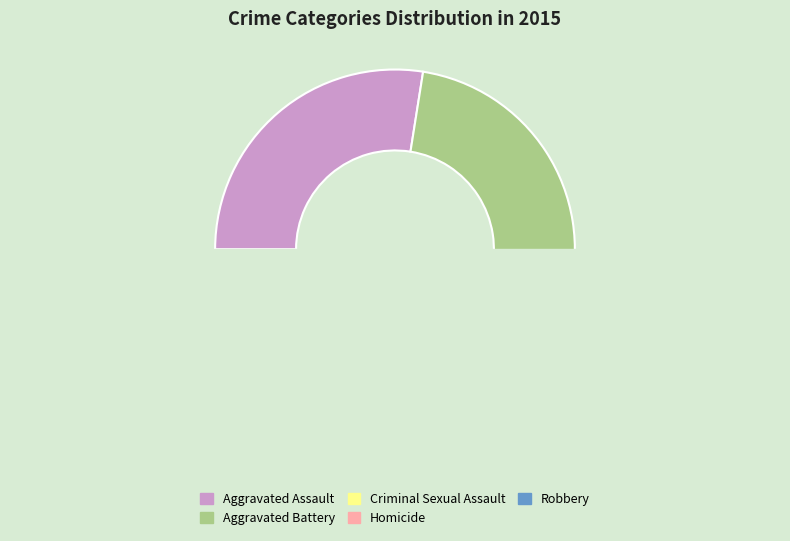

Which slice is the smallest?

Homicide